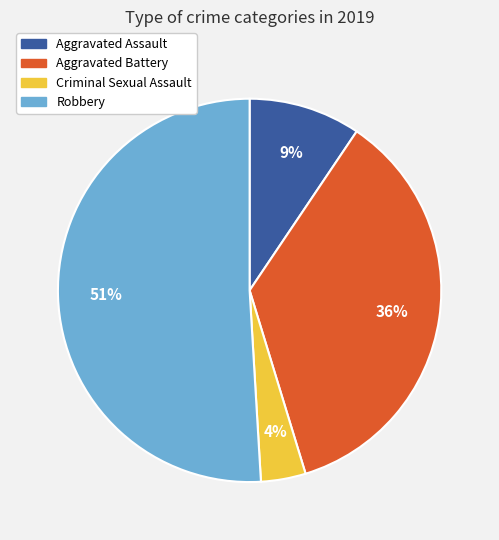

To the nearest percent, what is the combined percentage of Aggravated Battery and Robbery?

87%